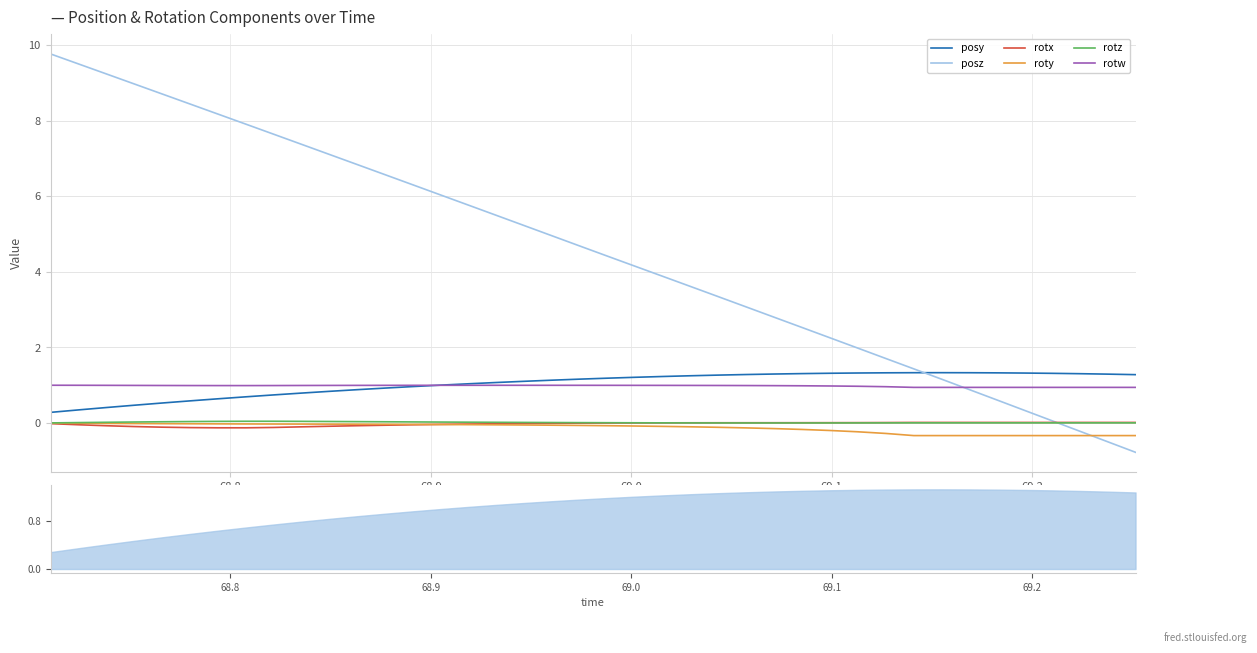

Reading left to right, extract all data points from this chart.

posy: 0.3	0.3	0.4	0.5	0.5	0.6	0.6	0.7	0.7	0.8	0.8	0.9	0.9	1.0	1.0	1.0	1.1	1.1	1.1	1.2	1.2	1.2	1.2	1.3	1.3	1.3	1.3	1.3	1.3	1.3	1.3	1.3	1.3	1.3	1.3	1.3	1.3	1.3	1.3	1.3
posz: 9.8	9.5	9.2	9.0	8.7	8.4	8.2	7.9	7.6	7.4	7.1	6.8	6.6	6.3	6.0	5.8	5.5	5.2	5.0	4.7	4.4	4.1	3.9	3.6	3.3	3.1	2.8	2.5	2.3	2.0	1.7	1.4	1.2	0.9	0.6	0.3	0.1	-0.2	-0.5	-0.8
rotx: -0.0	-0.0	-0.1	-0.1	-0.1	-0.1	-0.1	-0.1	-0.1	-0.1	-0.1	-0.1	-0.1	-0.0	-0.0	-0.0	-0.0	-0.0	-0.0	-0.0	0.0	0.0	0.0	0.0	0.0	0.0	0.0	0.0	0.0	0.0	0.0	0.0	0.0	0.0	0.0	0.0	0.0	0.0	0.0	0.0
roty: -0.0	-0.0	-0.0	-0.0	-0.0	-0.0	-0.0	-0.0	-0.0	-0.0	-0.0	-0.0	-0.0	-0.0	-0.0	-0.0	-0.0	-0.1	-0.1	-0.1	-0.1	-0.1	-0.1	-0.1	-0.1	-0.1	-0.1	-0.2	-0.2	-0.2	-0.3	-0.3	-0.3	-0.3	-0.3	-0.3	-0.3	-0.3	-0.3	-0.3
rotz: 0.0	0.0	0.0	0.0	0.0	0.0	0.0	0.0	0.0	0.0	0.0	0.0	0.0	0.0	0.0	0.0	0.0	0.0	0.0	0.0	0.0	0.0	0.0	0.0	0.0	0.0	0.0	0.0	0.0	0.0	0.0	0.0	0.0	0.0	0.0	0.0	0.0	0.0	0.0	0.0
rotw: 1.0	1.0	1.0	1.0	1.0	1.0	1.0	1.0	1.0	1.0	1.0	1.0	1.0	1.0	1.0	1.0	1.0	1.0	1.0	1.0	1.0	1.0	1.0	1.0	1.0	1.0	1.0	1.0	1.0	1.0	1.0	0.9	0.9	0.9	0.9	0.9	0.9	0.9	0.9	0.9